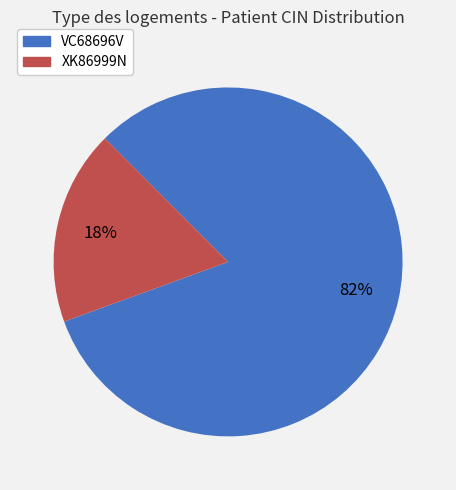

Is it true that XK86999N is 18% of the pie?

True